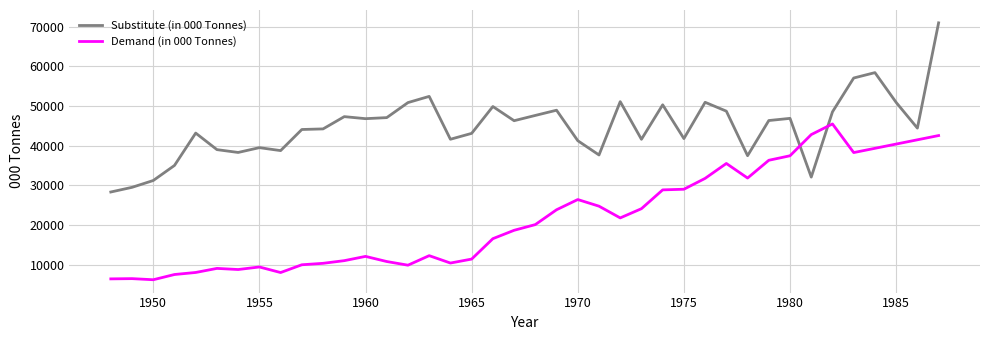

How many intersections are there between Substitute (in 000 Tonnes) and Demand (in 000 Tonnes)?

2